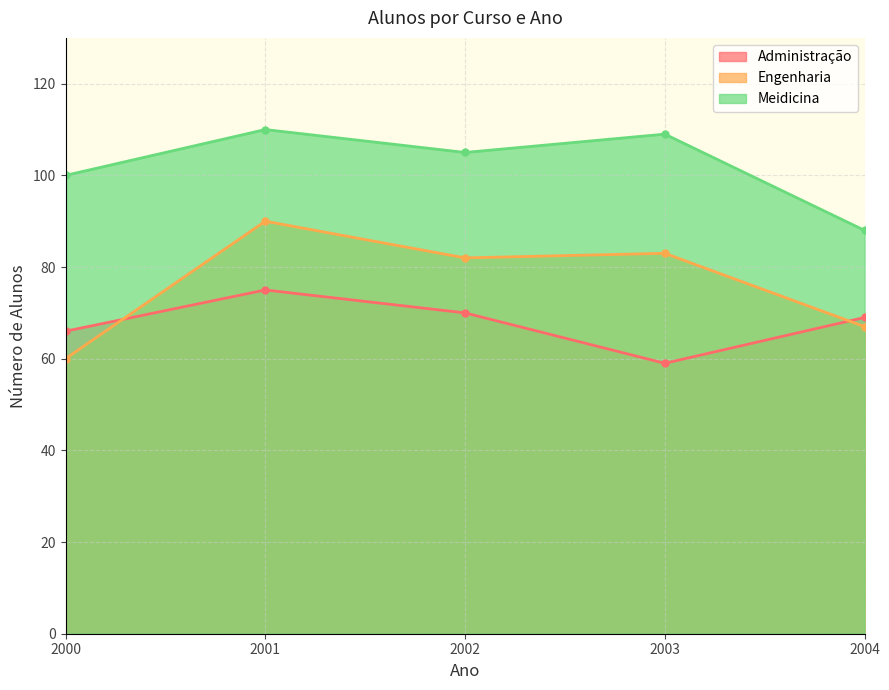

Reading right to left, list all the values displayed in this chart.

Administração: 69	59	70	75	66
Engenharia: 67	83	82	90	60
Meidicina: 88	109	105	110	100